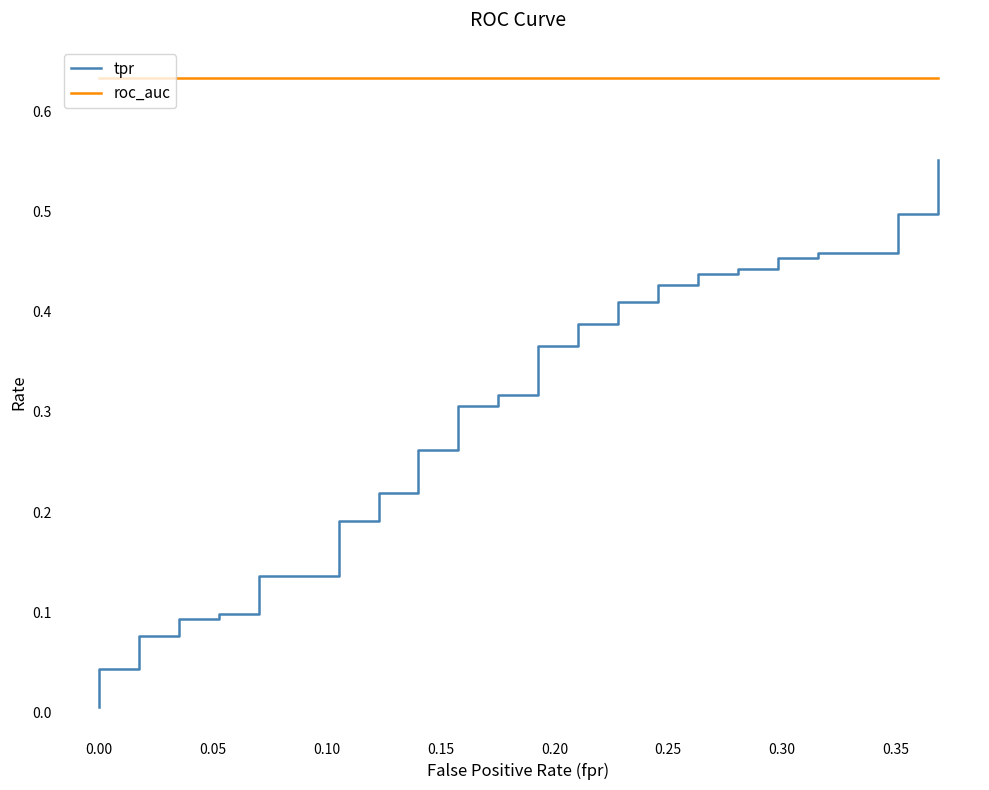

Is it true that tpr equals 0.4 at 15?

False